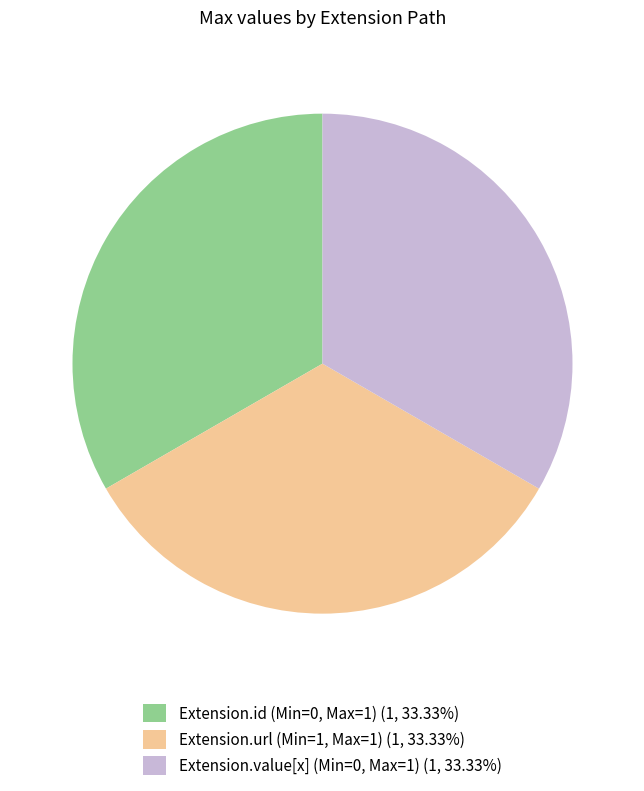

Is the sum of Extension.id (Min=0, Max=1) (1, 33.33%) and Extension.url (Min=1, Max=1) (1, 33.33%) greater than half?

Yes